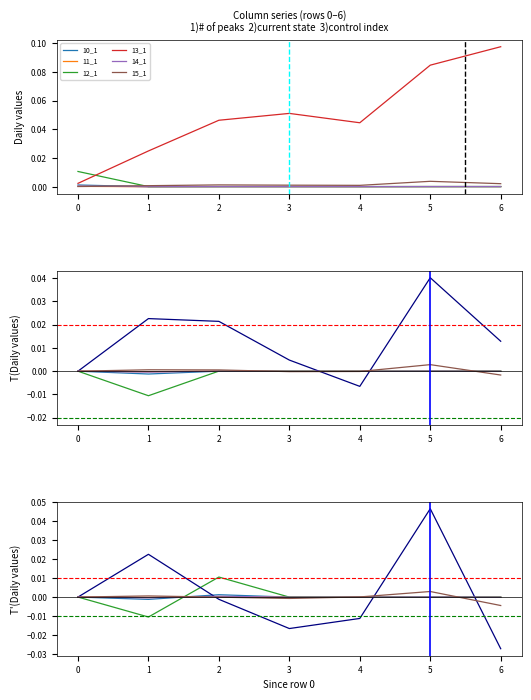

Between 0 and 5, which series saw the biggest shift?

13_1